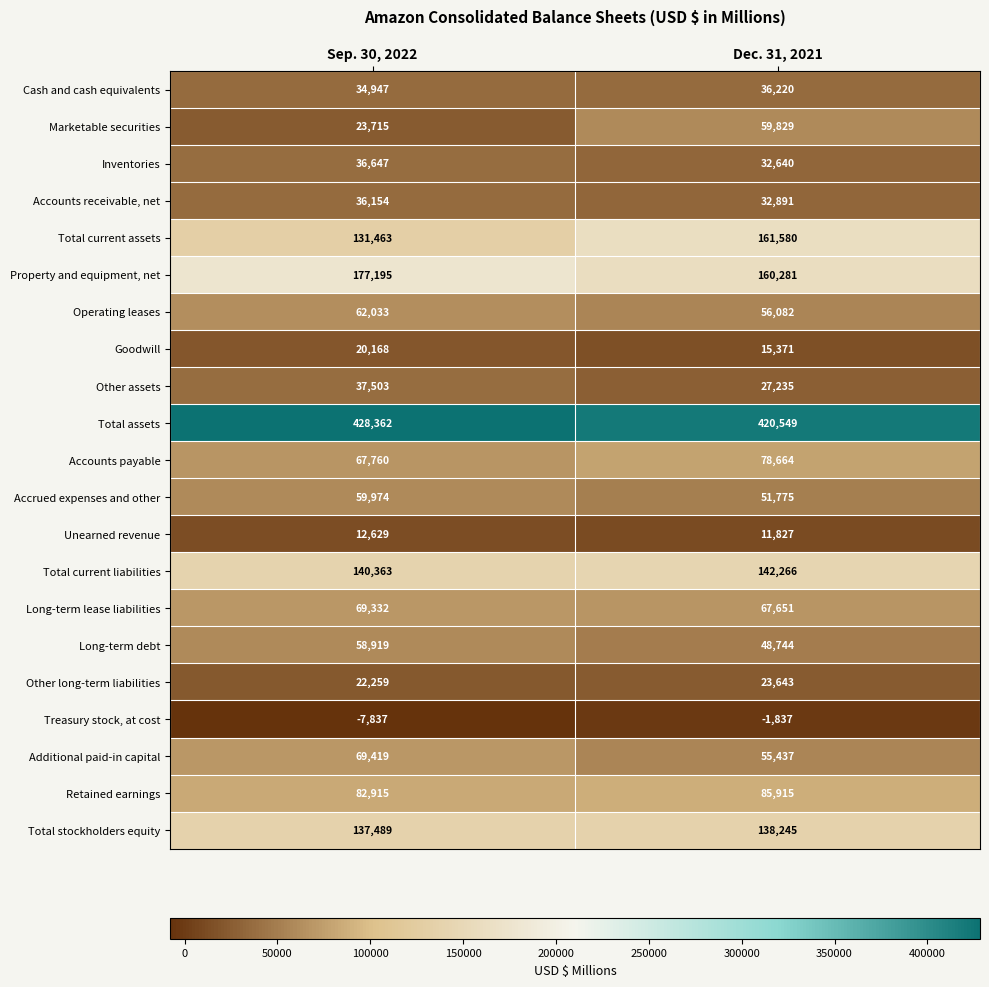

How many values in the Long-term lease liabilities series are below 69332?

1